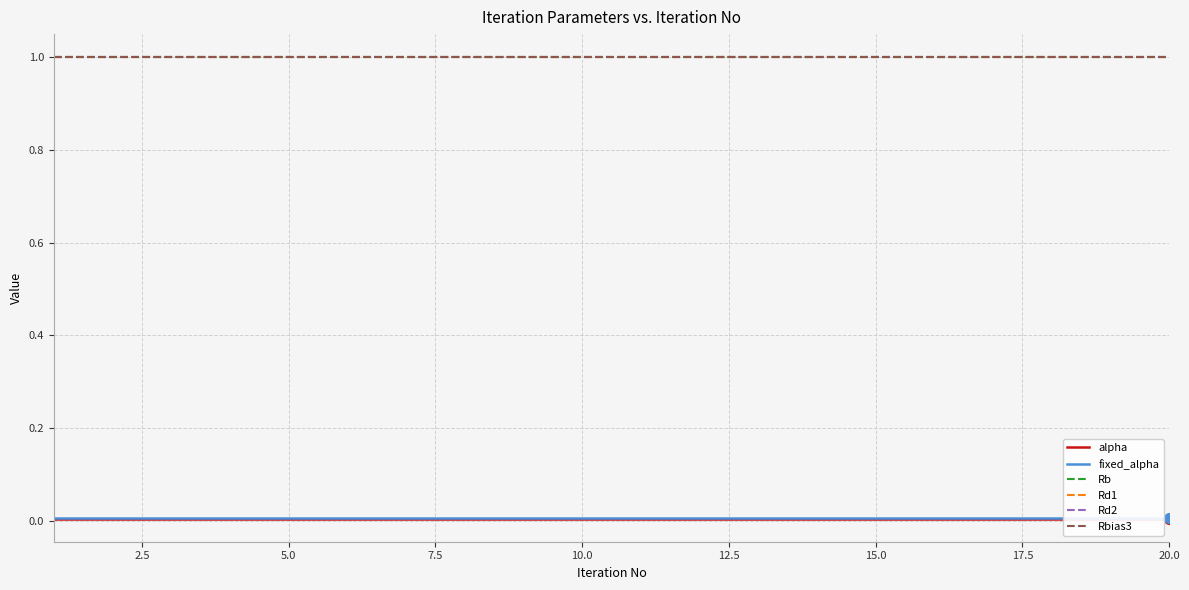

The value of Rd2 at 15 is 1.0. True or false?

True